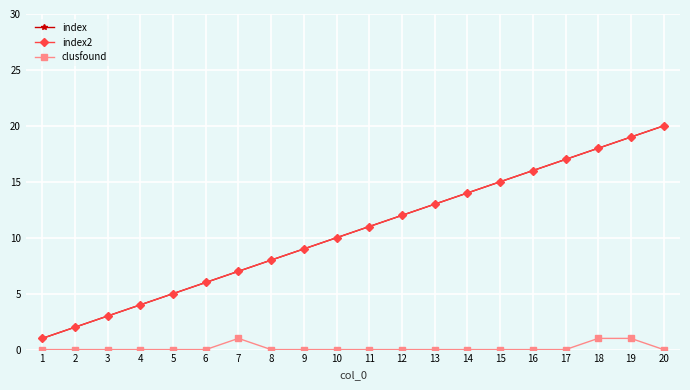

At which category is the sum across all series the highest?

20